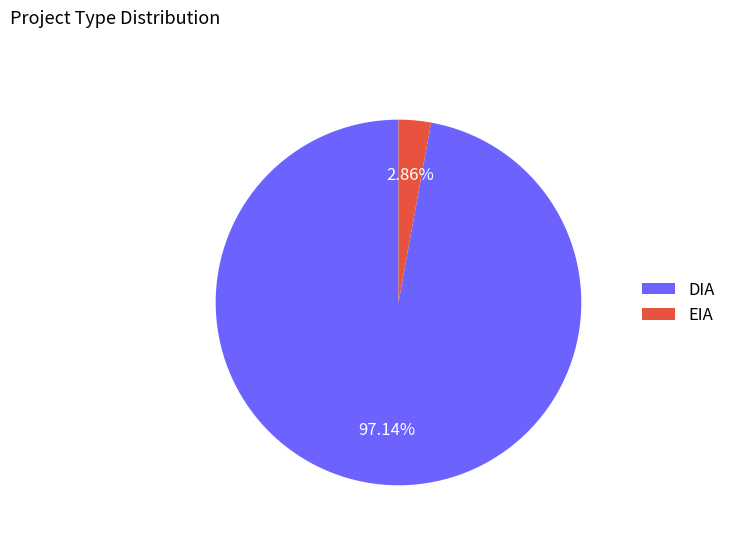

Which slice represents more than half of the pie?

DIA